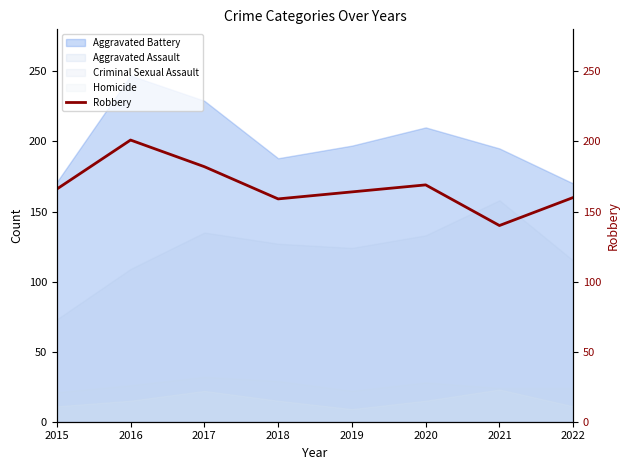

At which category does the data reach its first local valley?

2018